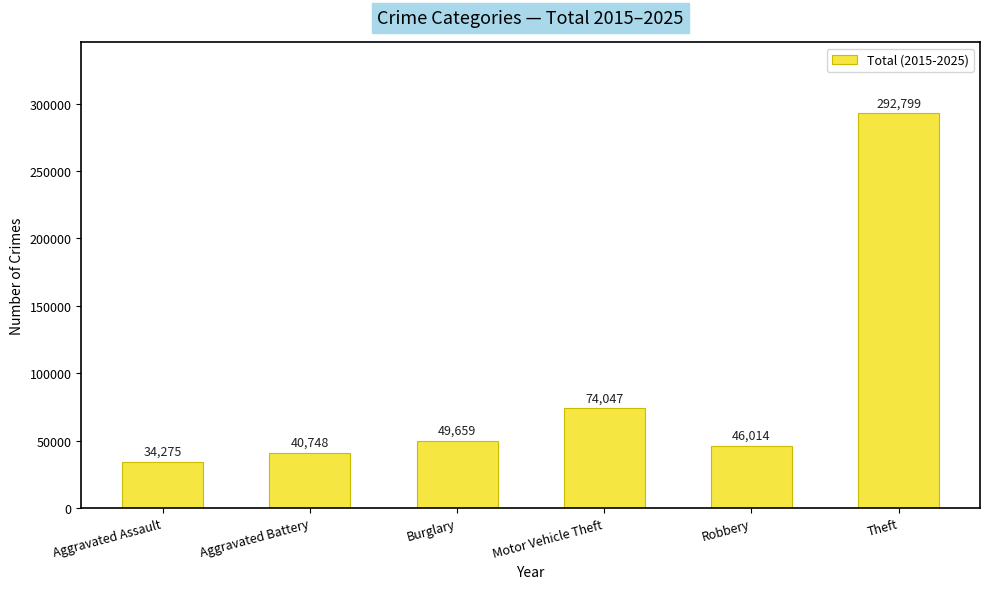

Is it true that the value at Theft is 187288?

False